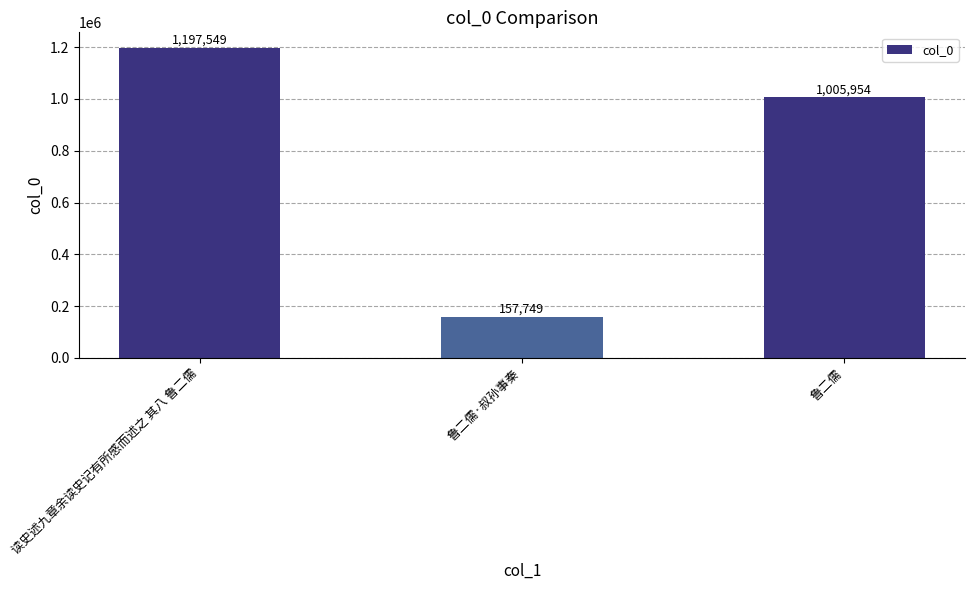

How many distinct data groups are displayed?

1